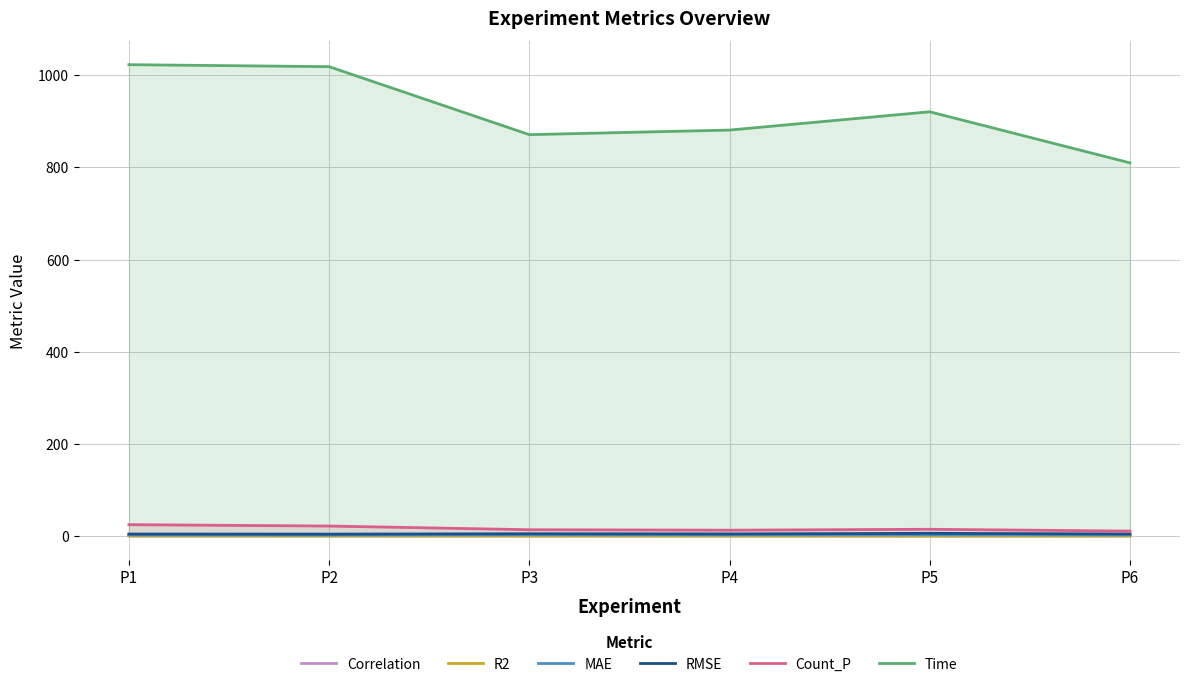

Does the chart have visible grid lines?

Yes